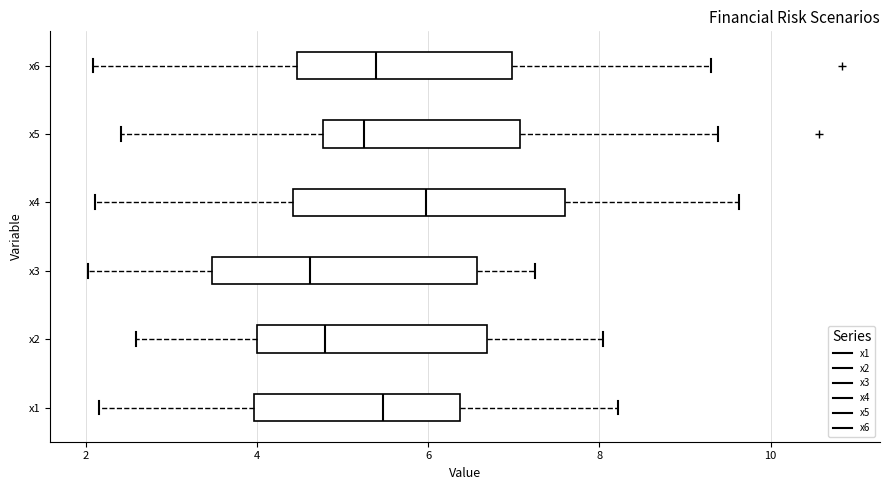

Reading bottom to top, read every box against the x-axis: the position of its median line, the range the box covers, and the ends of its whiskers. The values are not printed on the chart, so give them approximately, as read against the axis.

x1: median 5.4, box 4.0 to 6.4, whiskers 2.2 to 8.2
x2: median 4.8, box 4.0 to 6.6, whiskers 2.6 to 8.0
x3: median 4.6, box 3.4 to 6.6, whiskers 2.0 to 7.2
x4: median 6.0, box 4.4 to 7.6, whiskers 2.2 to 9.6
x5: median 5.2, box 4.8 to 7.0, whiskers 2.4 to 9.4
x6: median 5.4, box 4.4 to 7.0, whiskers 2.0 to 9.2